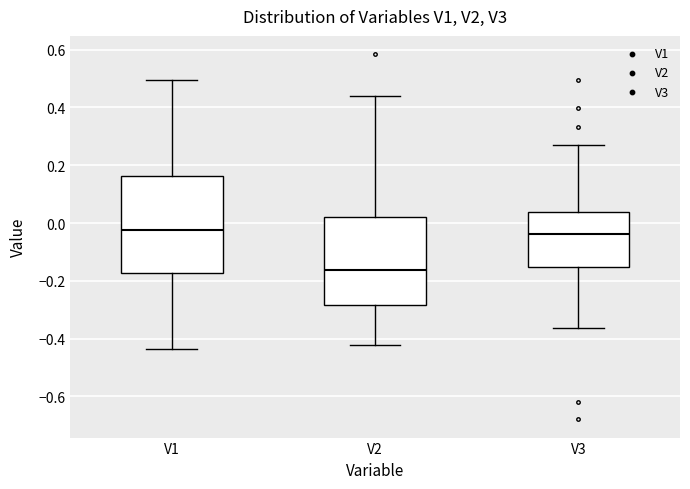

Reading left to right, read every box against the y-axis: the position of its median line, the range the box covers, and the ends of its whiskers. The values are not printed on the chart, so give them approximately, as read against the axis.

V1: median -0.02, box -0.18 to 0.16, whiskers -0.44 to 0.50
V2: median -0.16, box -0.28 to 0.02, whiskers -0.42 to 0.44
V3: median -0.04, box -0.16 to 0.04, whiskers -0.36 to 0.26